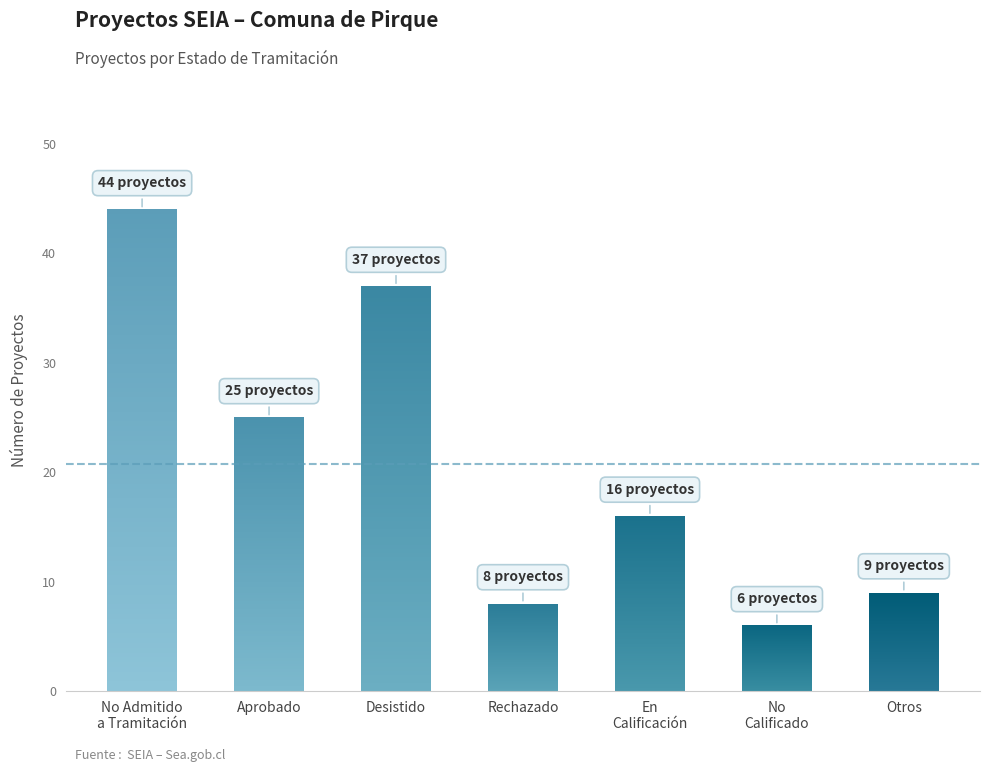

Reading right to left, transcribe all the data shown in this chart.

Otros=9	No calificado=6	En Calificación=16	Rechazado=8	Desistido=37	Aprobado=25	No Admitido a Tramitación=44